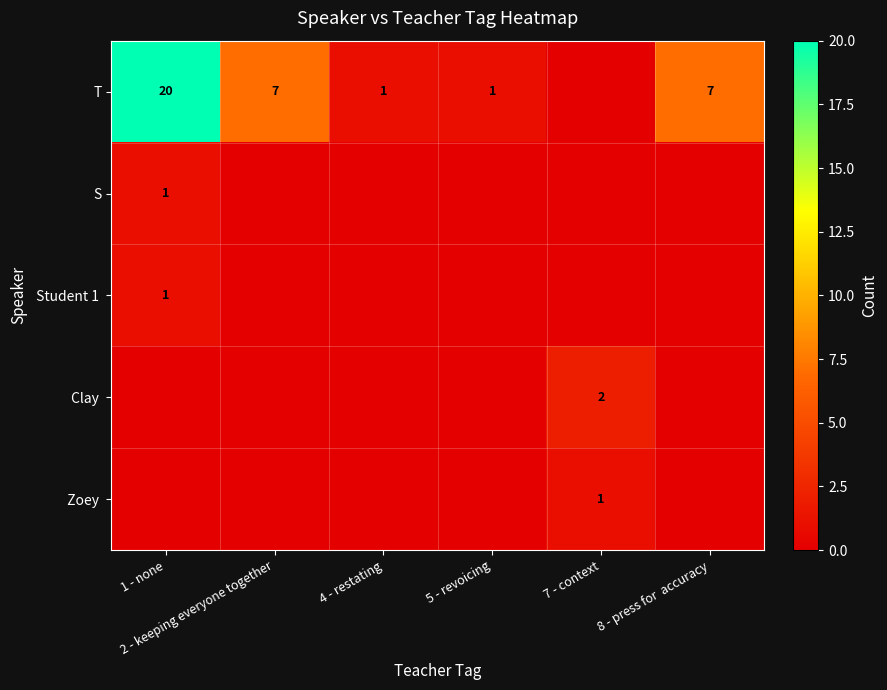

List the series in order of their peak value, highest first.

T, Clay, S, Student 1, Zoey